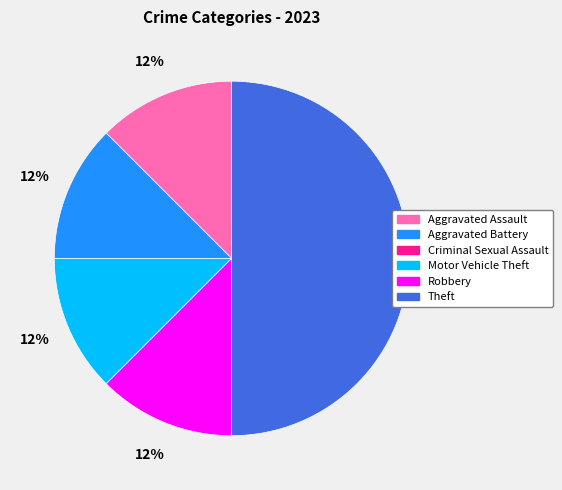

True or false: Aggravated Assault accounts for 12% of the total.

True